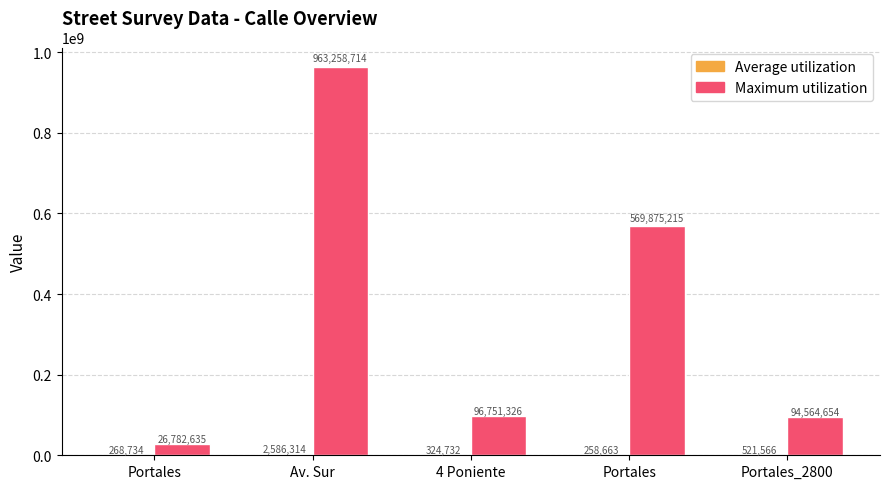

At Av. Sur, list the series in order from smallest to largest.

Average utilization, Maximum utilization